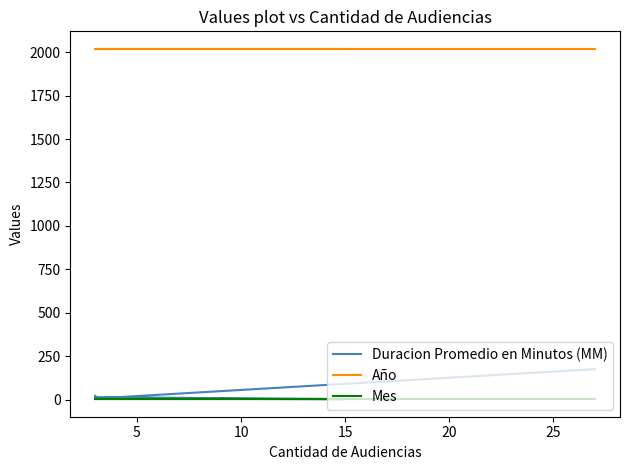

Which series has the widest spread of values?

Duracion Promedio en Minutos (MM)